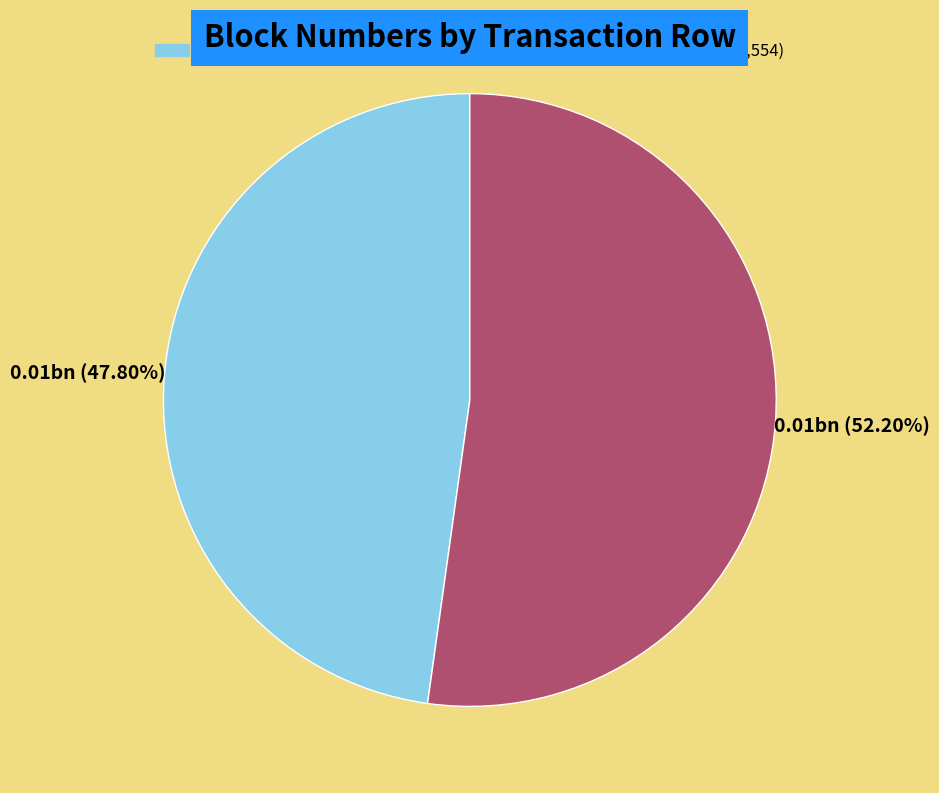

Is there any slice that represents more than half of the pie?

Yes